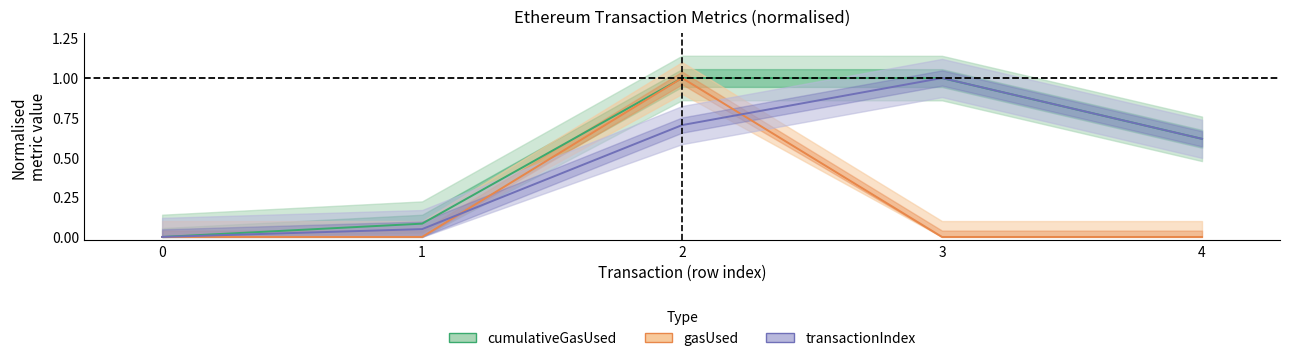

Between 0 and 3, which is larger?

3